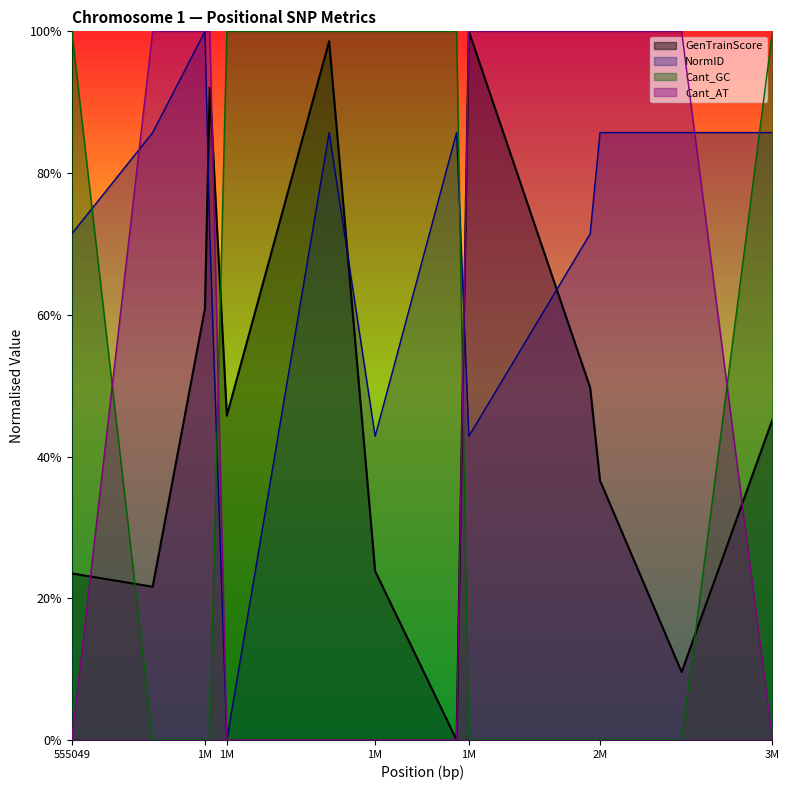

Rank the series by their maximum value, from highest to lowest.

GenTrainScore, NormID, Cant_GC, Cant_AT